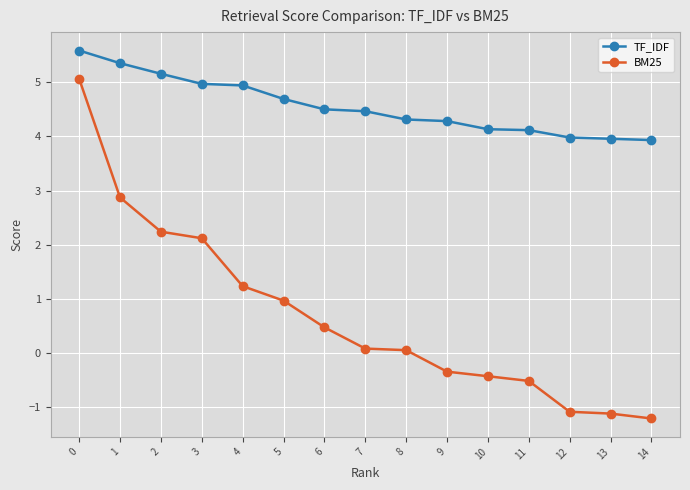

What is the lowest value of the BM25 series?

-1.2